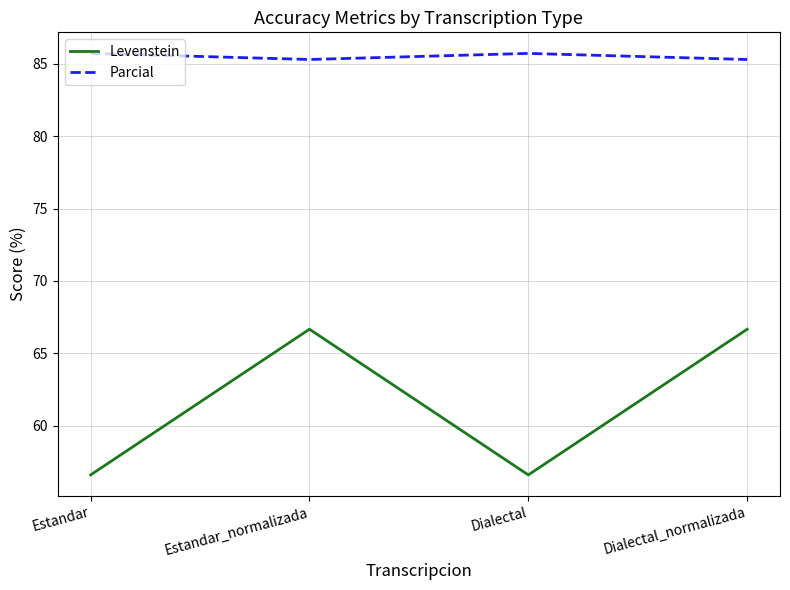

How many Parcial values are between 85 and 86?

4